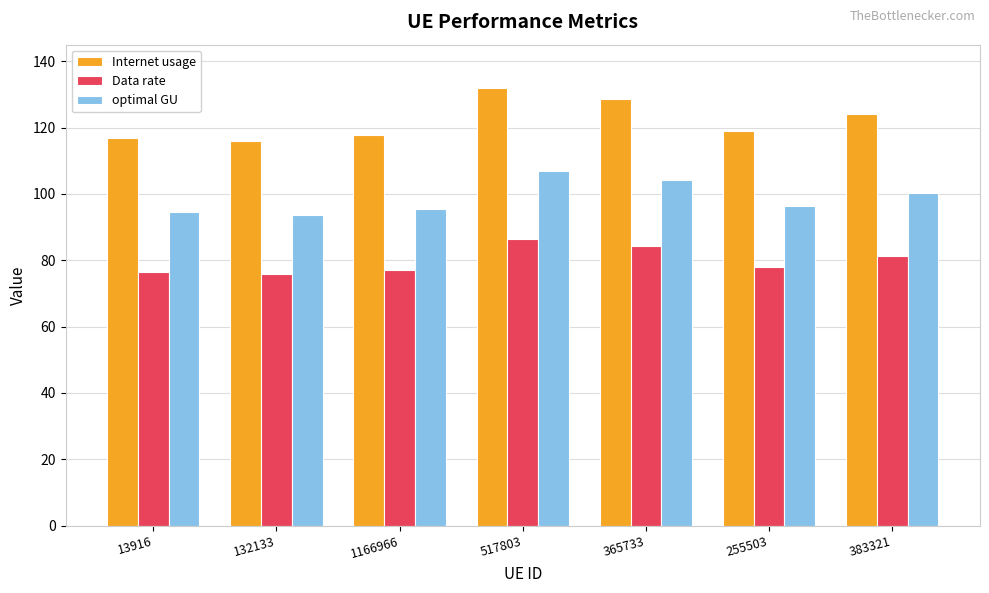

List the series in order of their overall mean, highest first.

Internet usage, optimal GU, Data rate